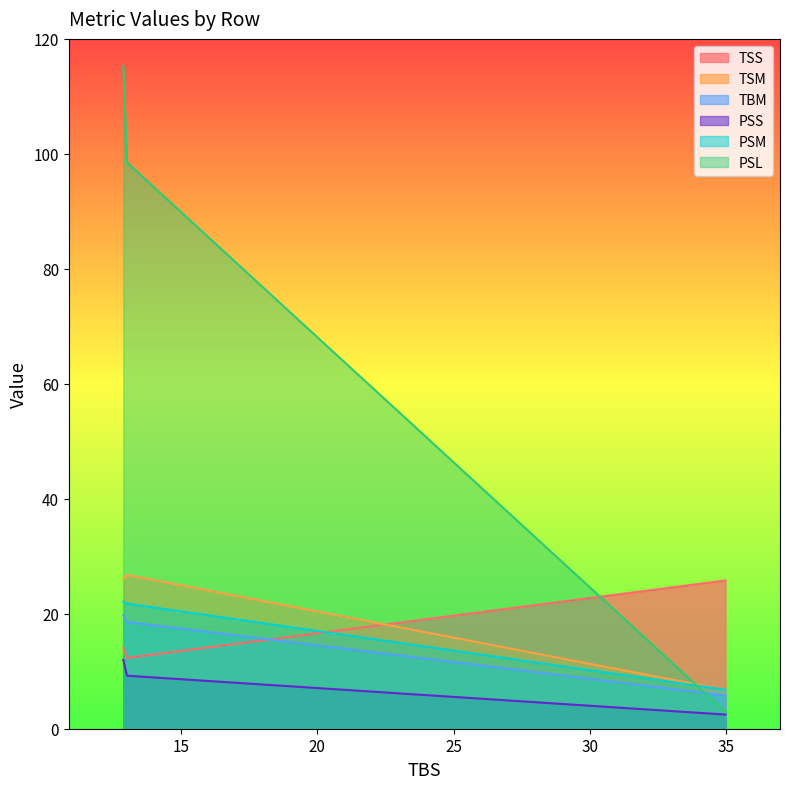

Read the TBM value at Std_Length_On.

19.7